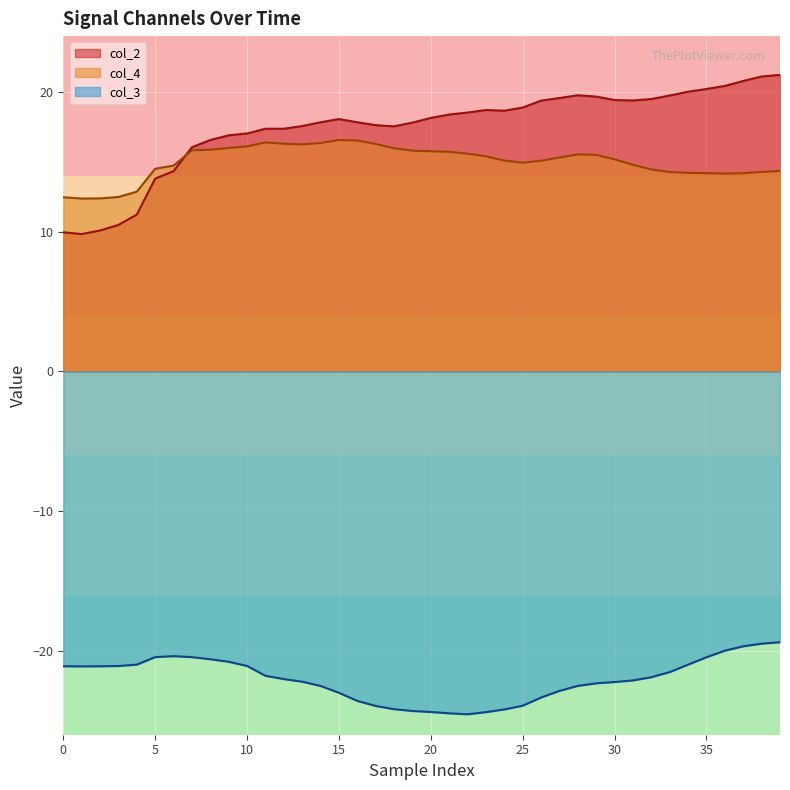

How many interior local peaks does the col_4 series have?

3